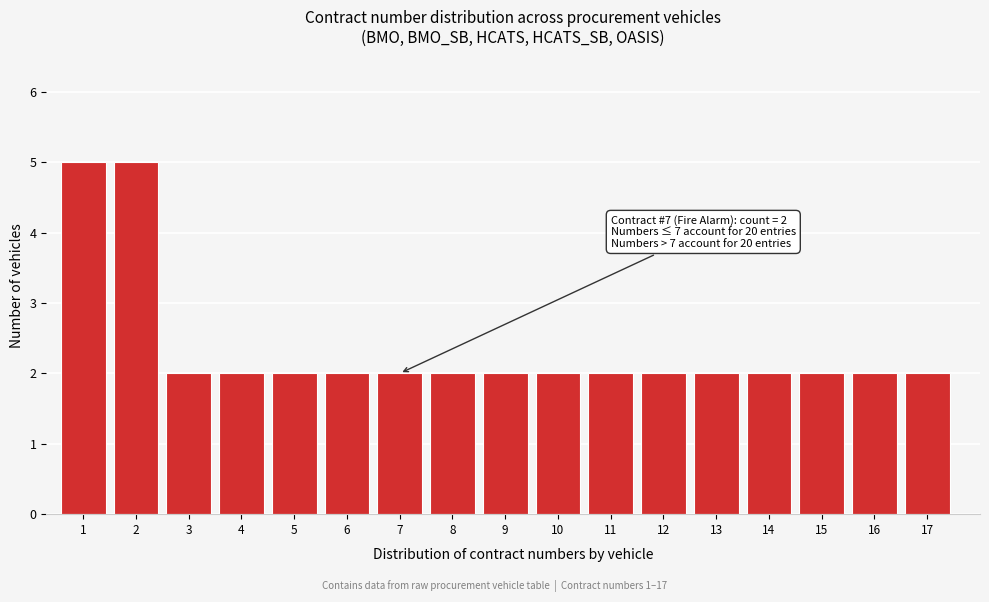

Reading left to right, list all the values displayed in this chart.

5	5	2	2	2	2	2	2	2	2	2	2	2	2	2	2	2